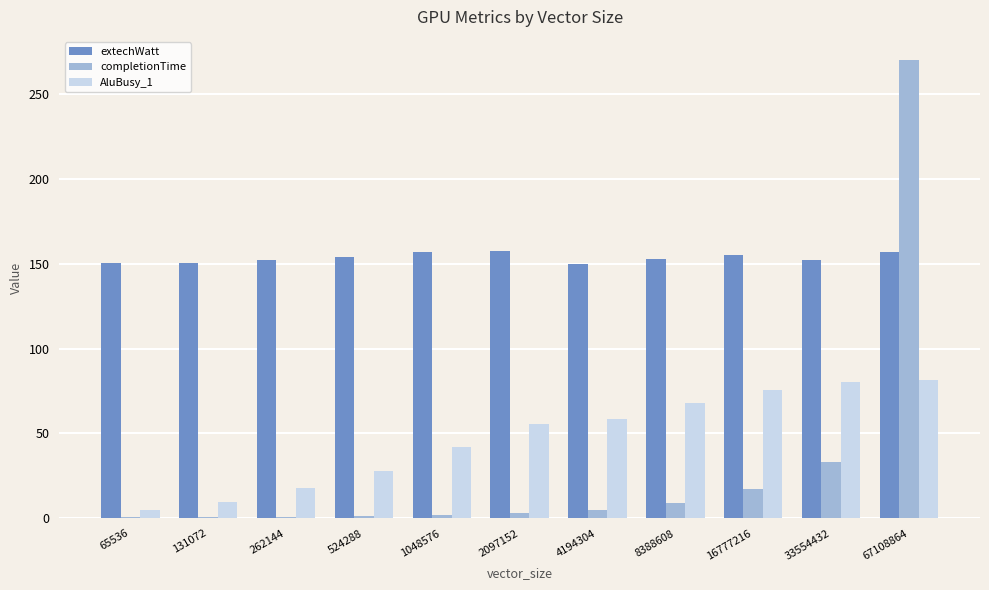

List the series in order of their peak value, highest first.

completionTime, extechWatt, AluBusy_1